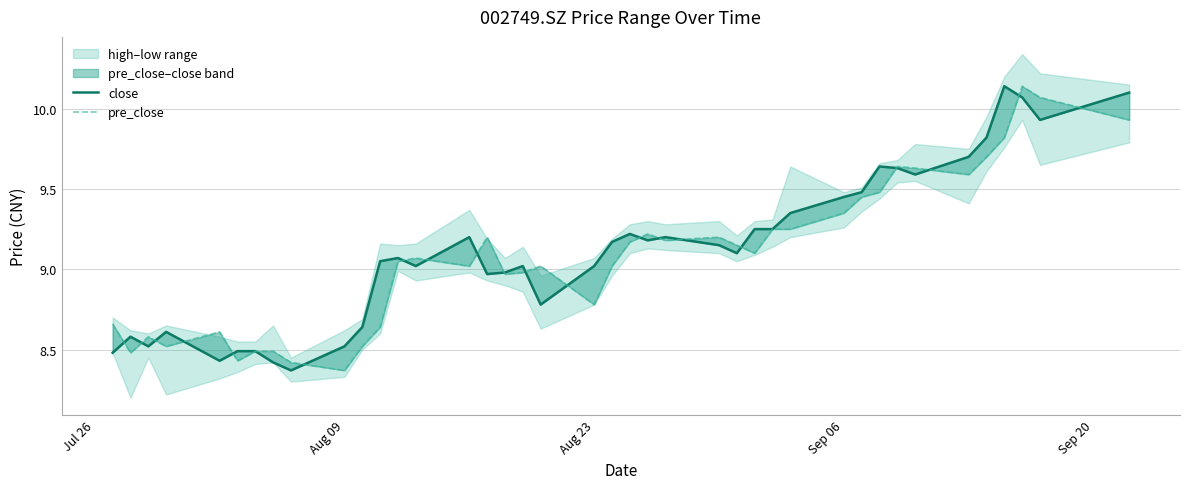

How many lines are shown in the chart?

2